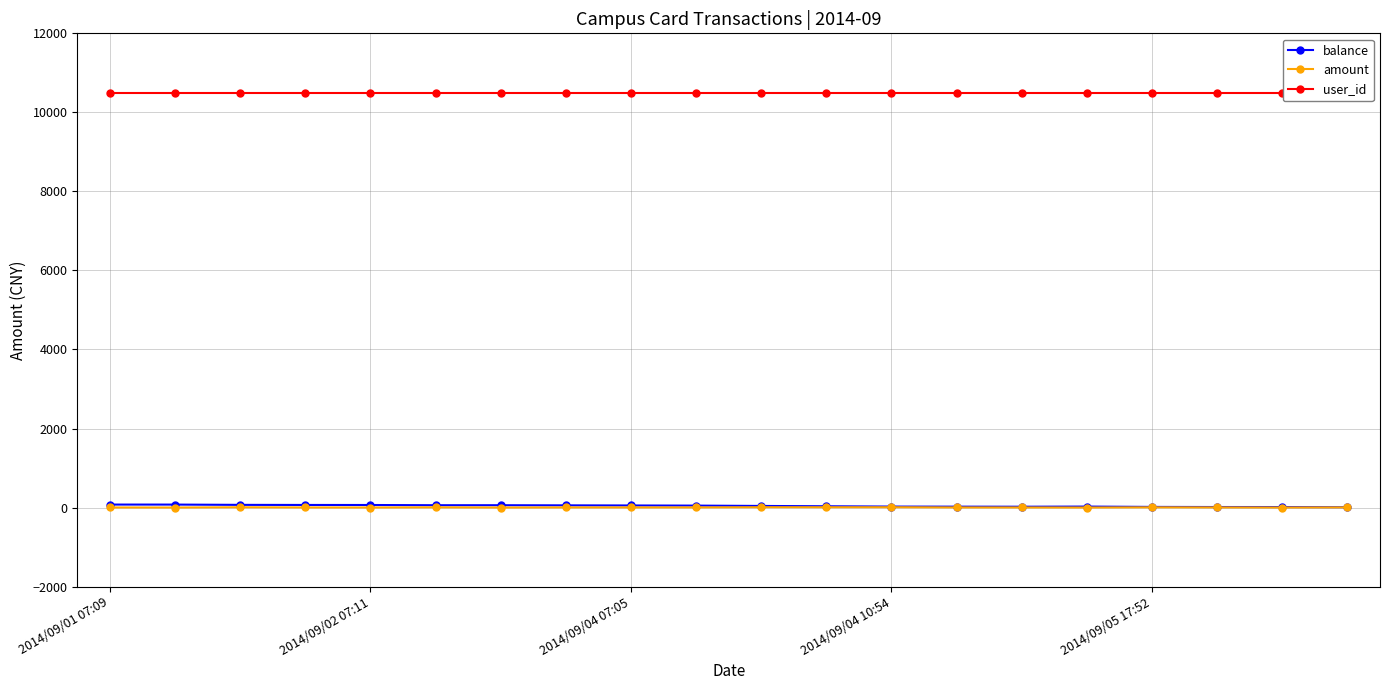

At 2014/09/04 07:05, list the series in order from smallest to largest.

amount, balance, user_id